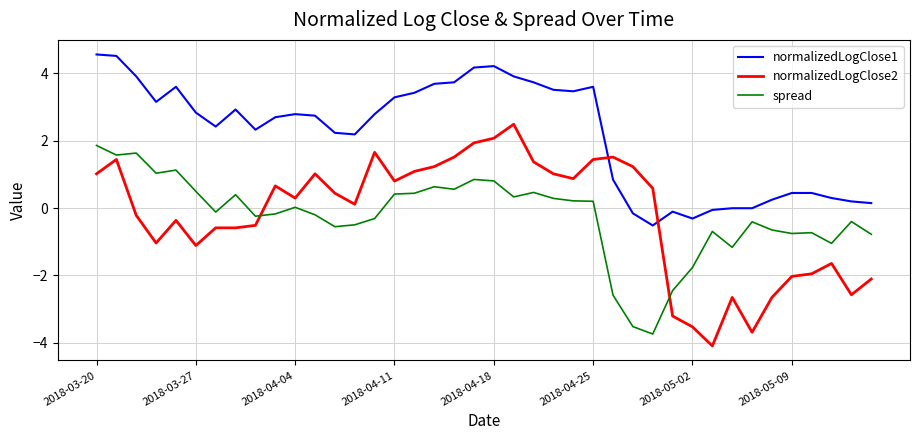

True or false: spread and normalizedLogClose1 cross at least once.

False